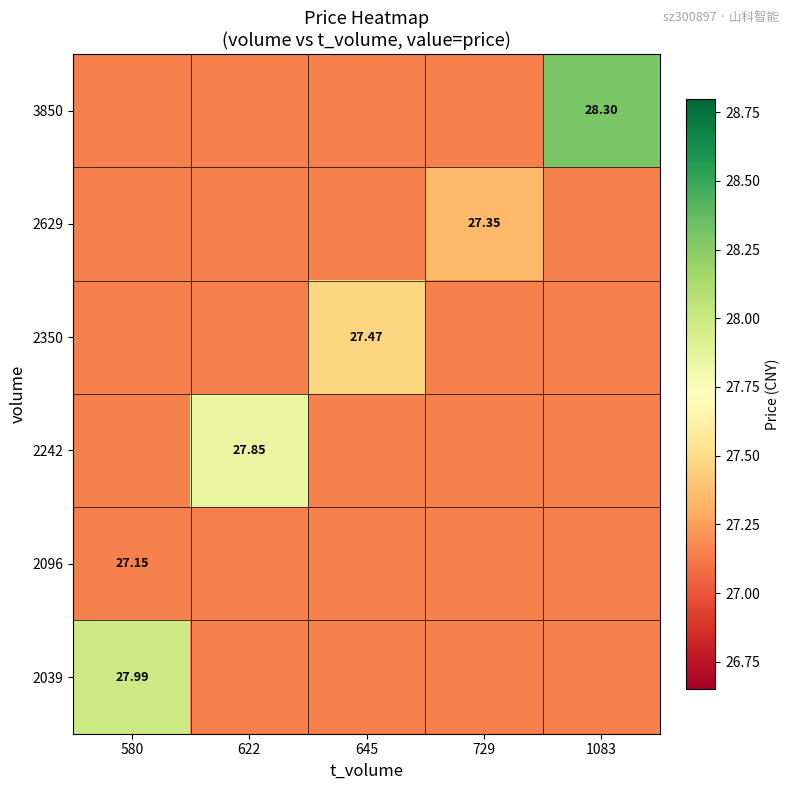

Which category has the lowest value across all series?

580